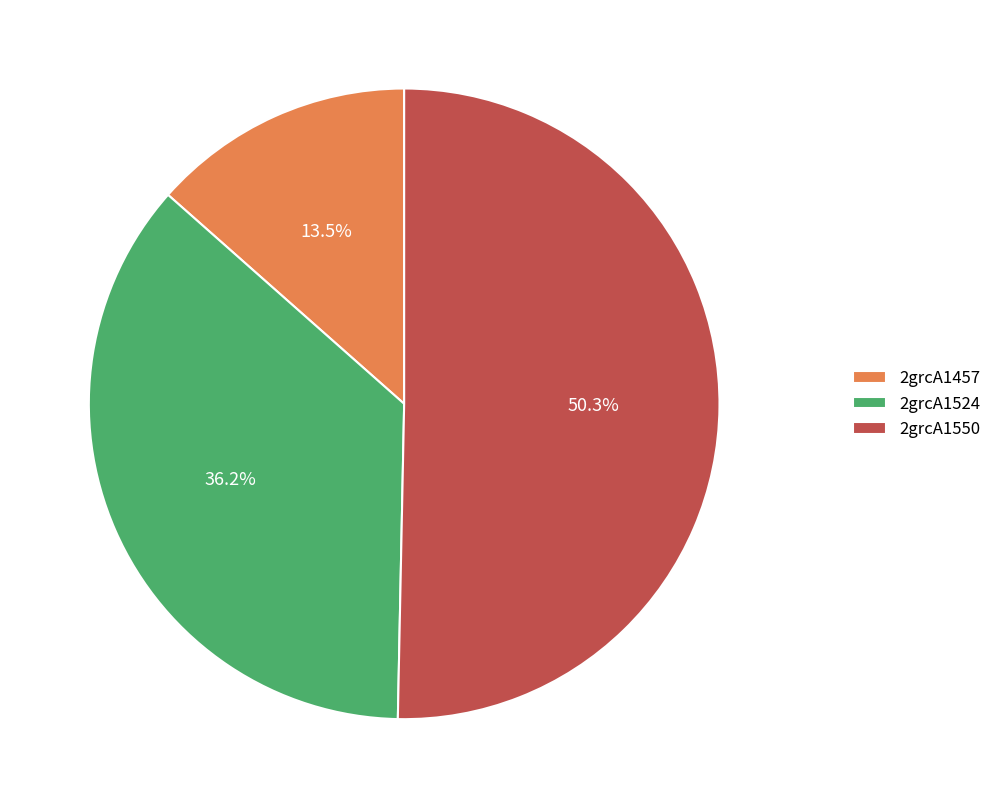

What is the majority slice?

2grcA1550